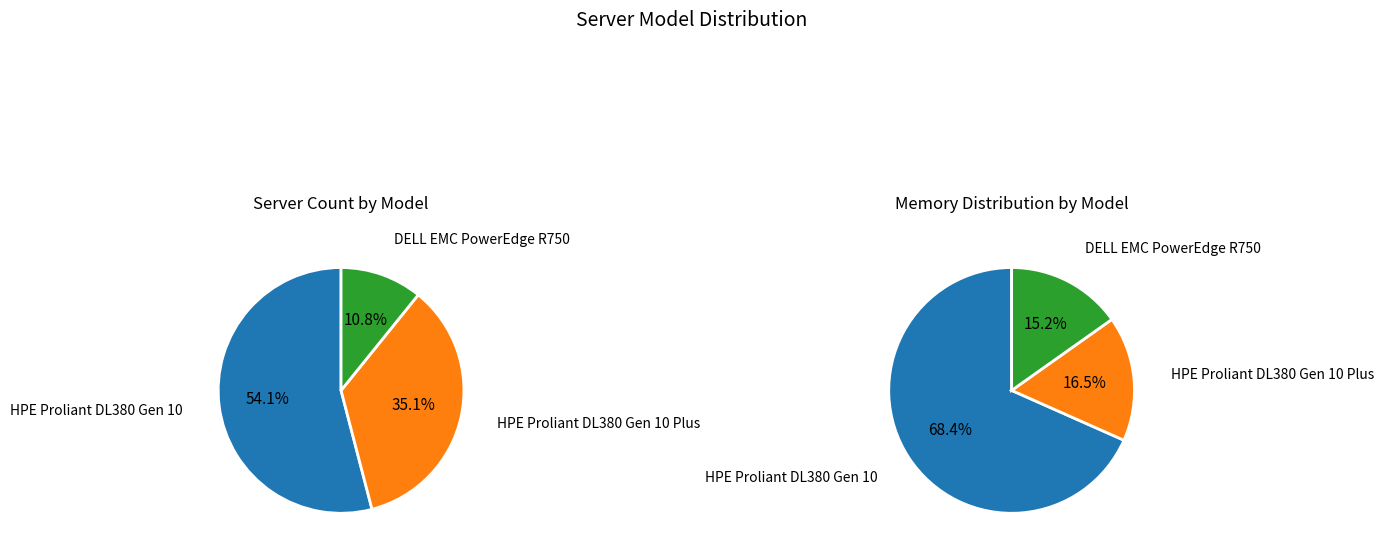

Which category has the smallest portion of the pie?

DELL EMC PowerEdge R750